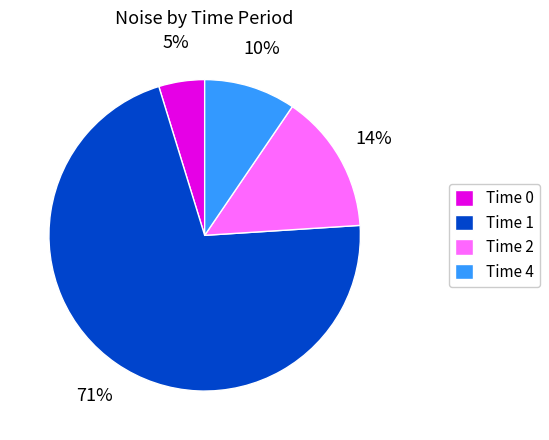

Is it true that Time 4 is 10% of the pie?

True